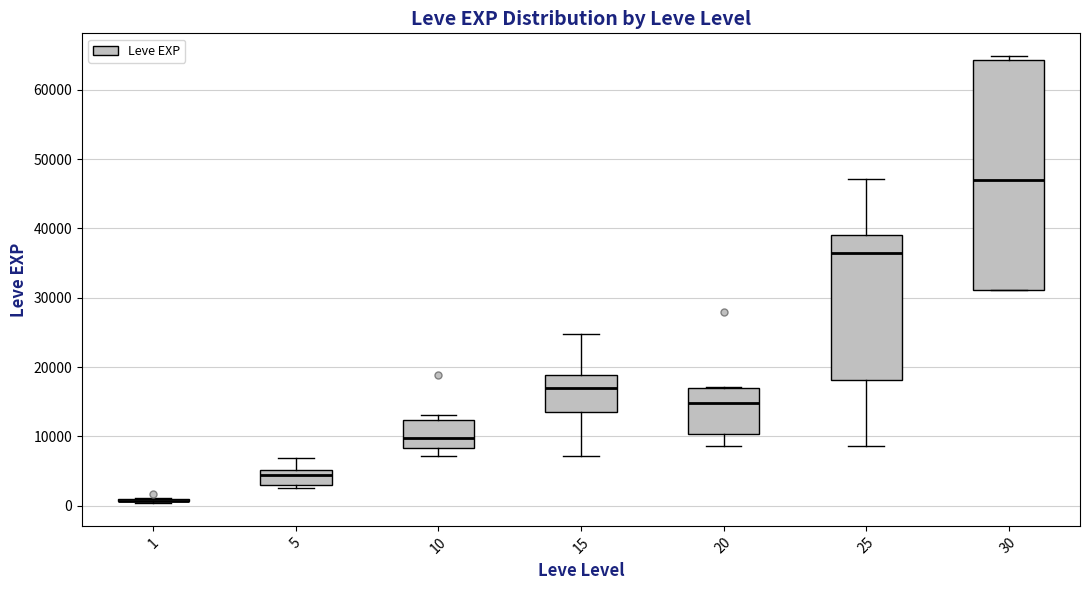

Which box is the tallest, from its lower edge to its upper edge?

30